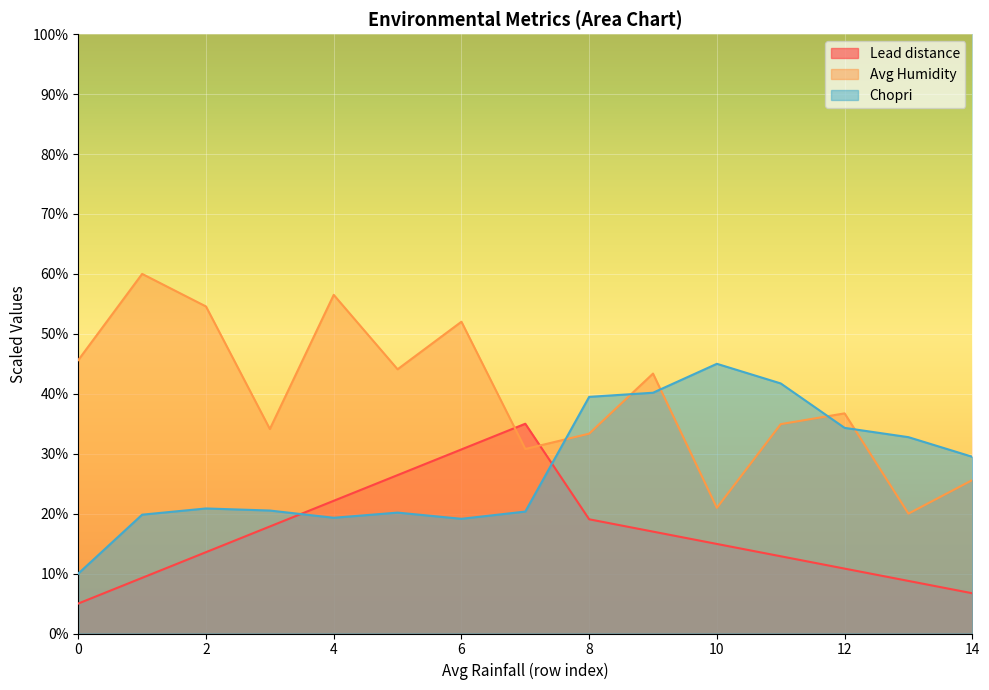

Which series has the largest total across all categories?

Avg Humidity